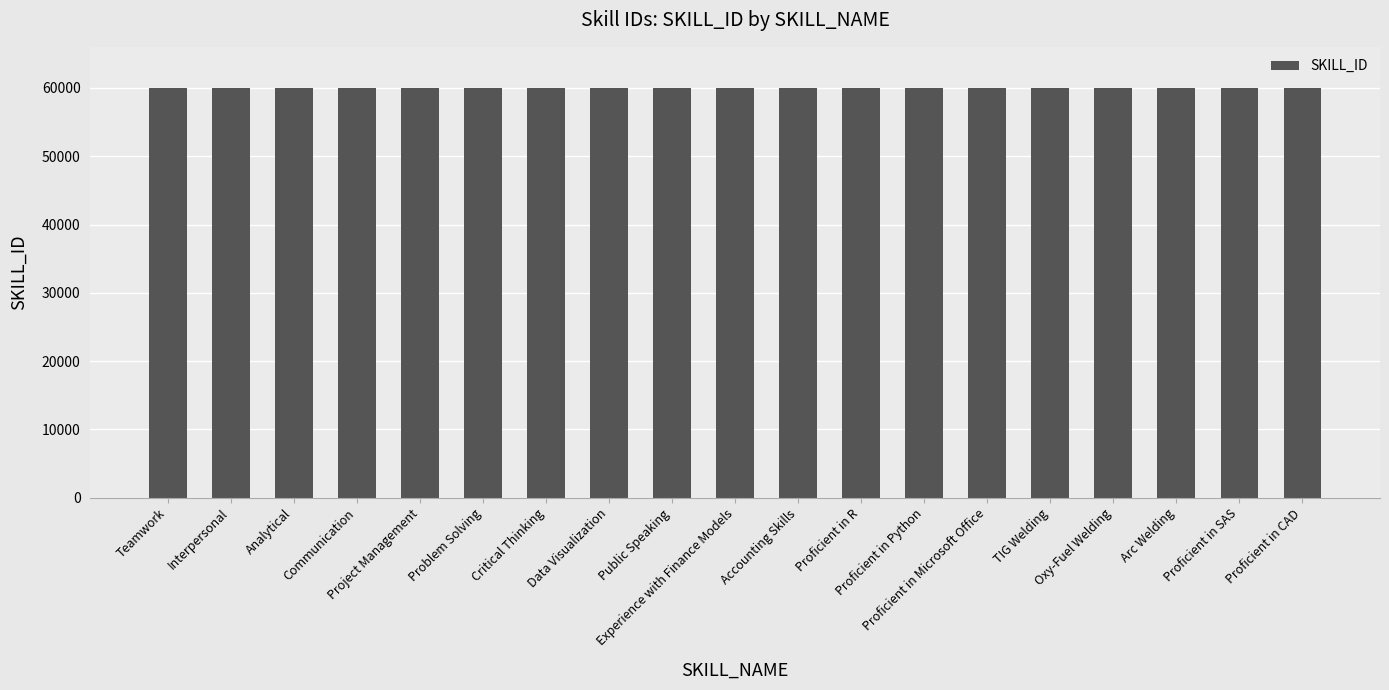

What is the difference between the values at Public Speaking and Data Visualization?

1